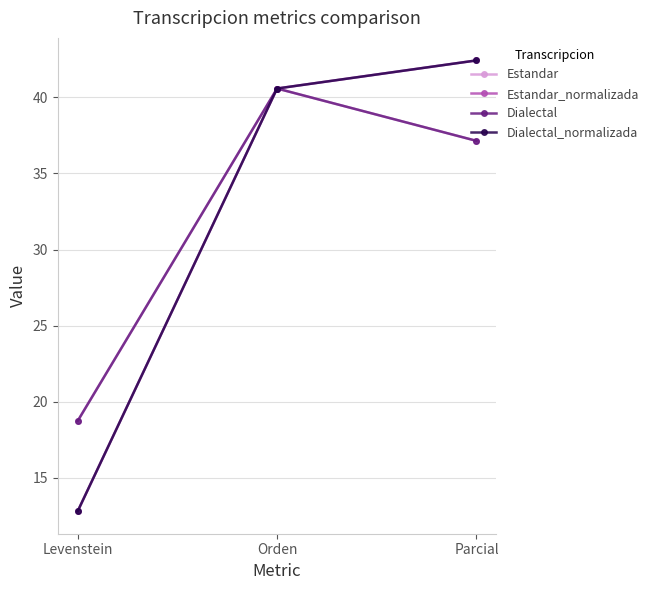

What is the label of the 1st point from the left?

Levenstein